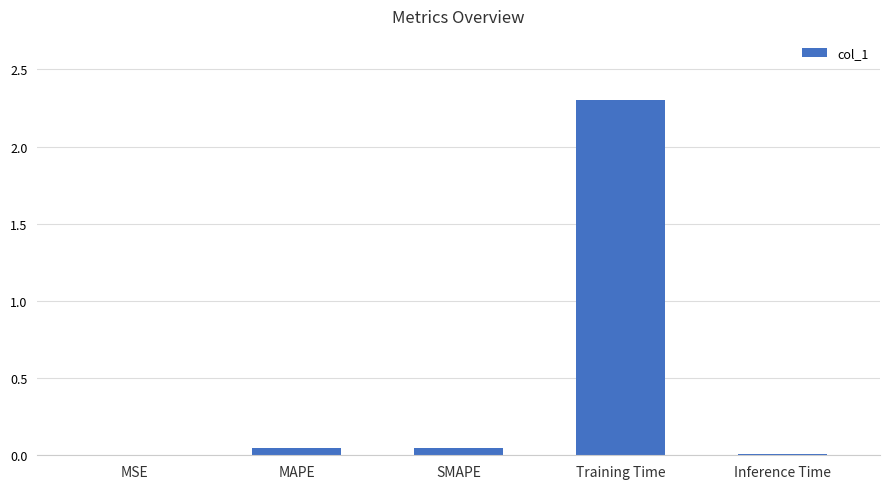

What is the change in value from SMAPE to Training Time?

+2.3